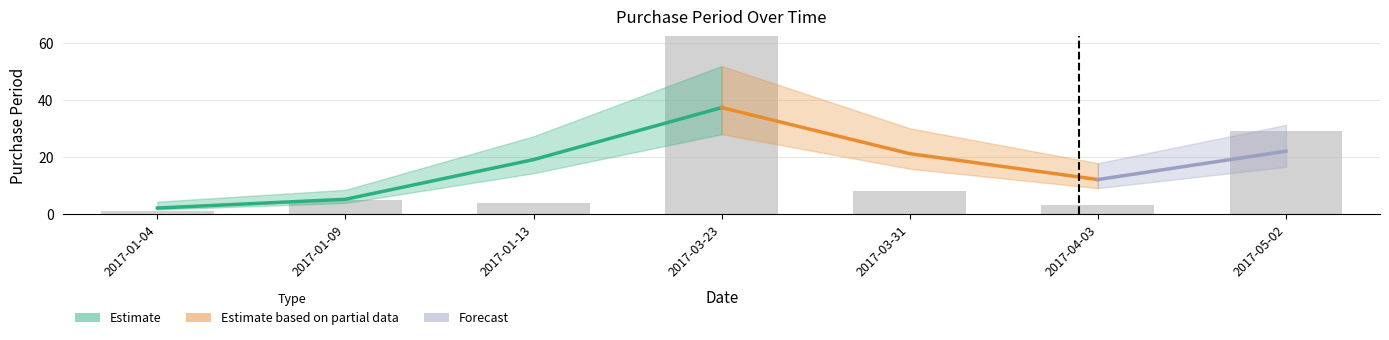

What is the sum of all values?

119